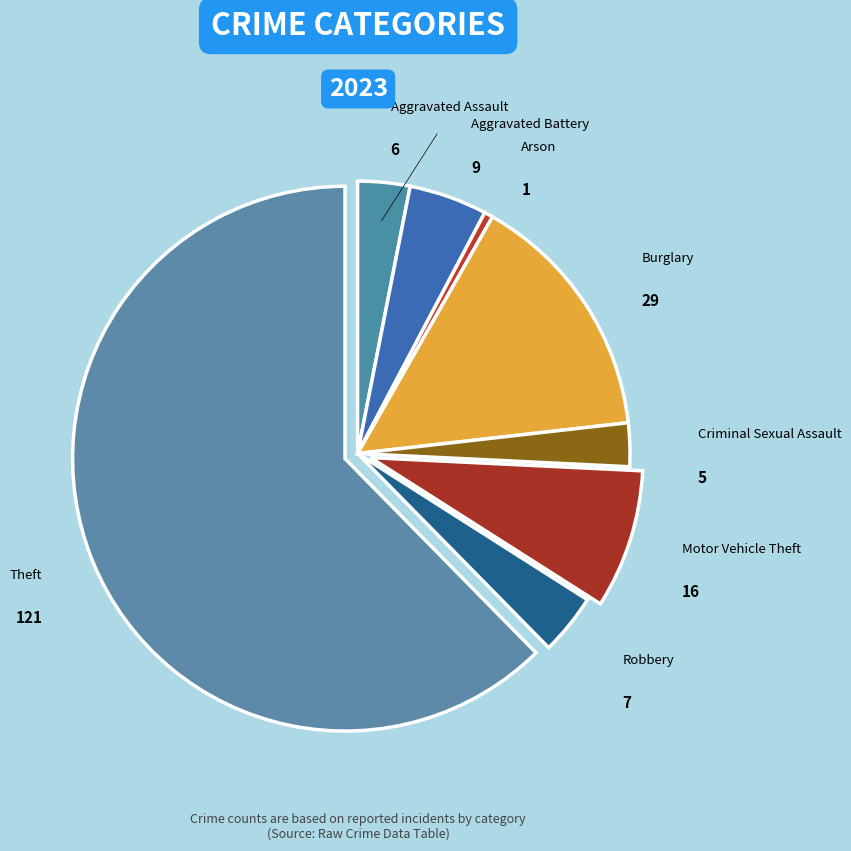

Which slice is the largest?

Theft